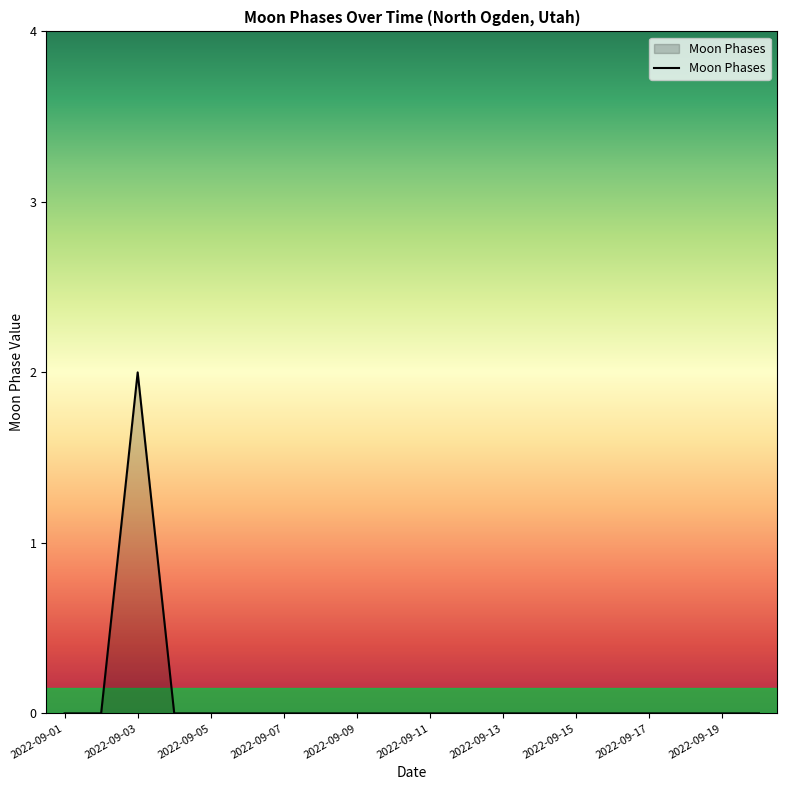

How many lines are shown in the chart?

1